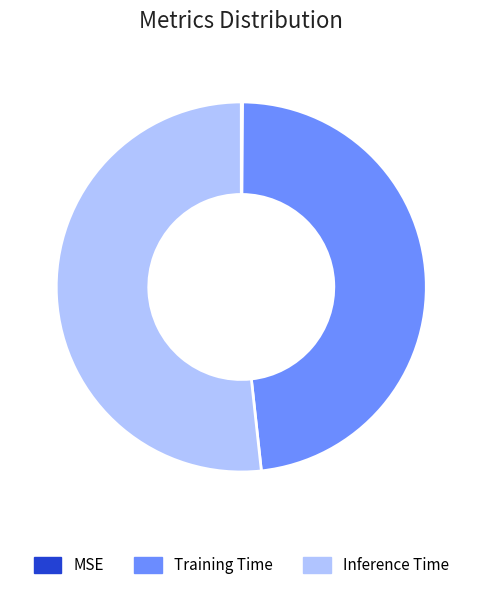

Is there any slice that represents more than half of the pie?

Yes